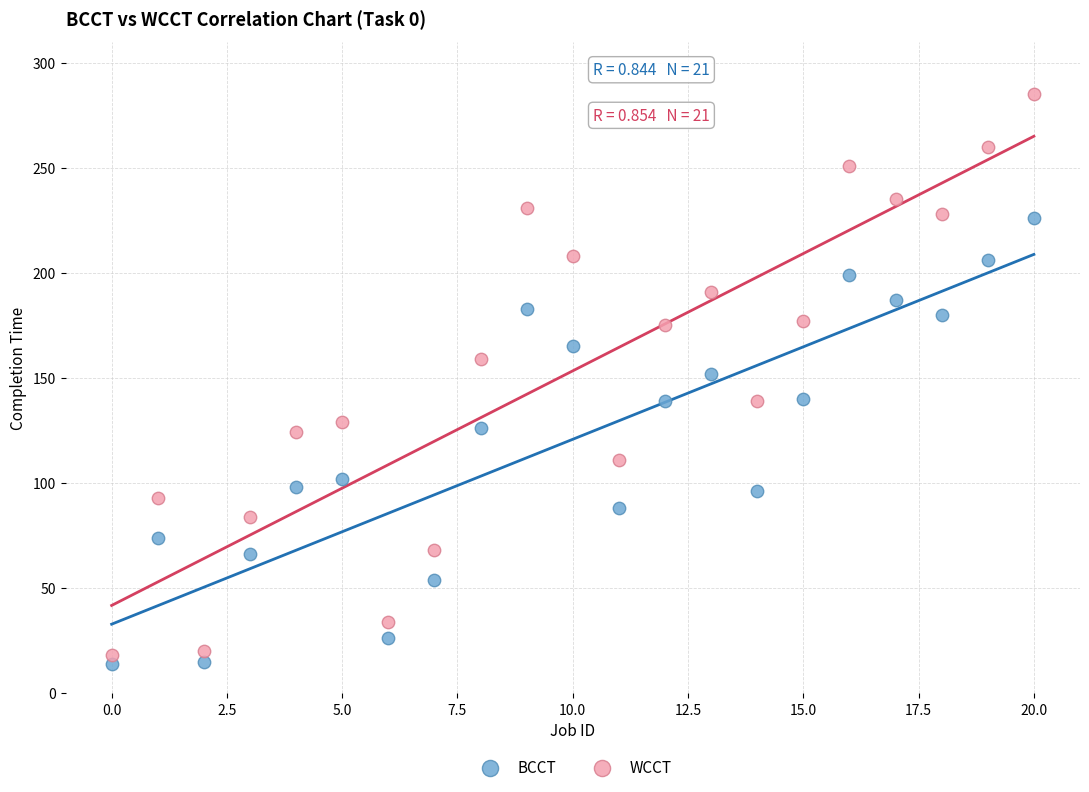

Which series has the widest spread of Y values?

WCCT